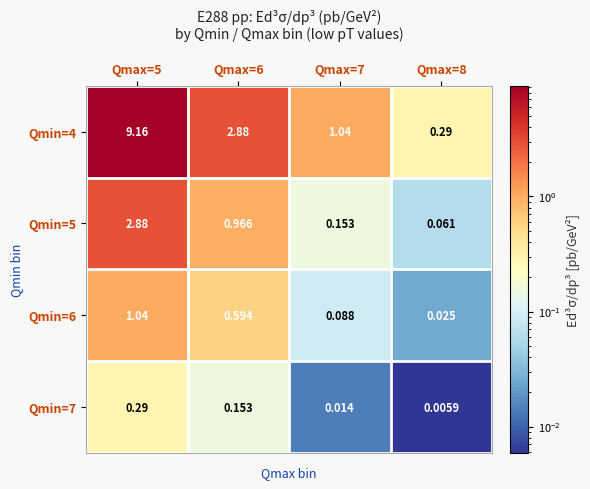

How many distinct data groups are displayed?

4